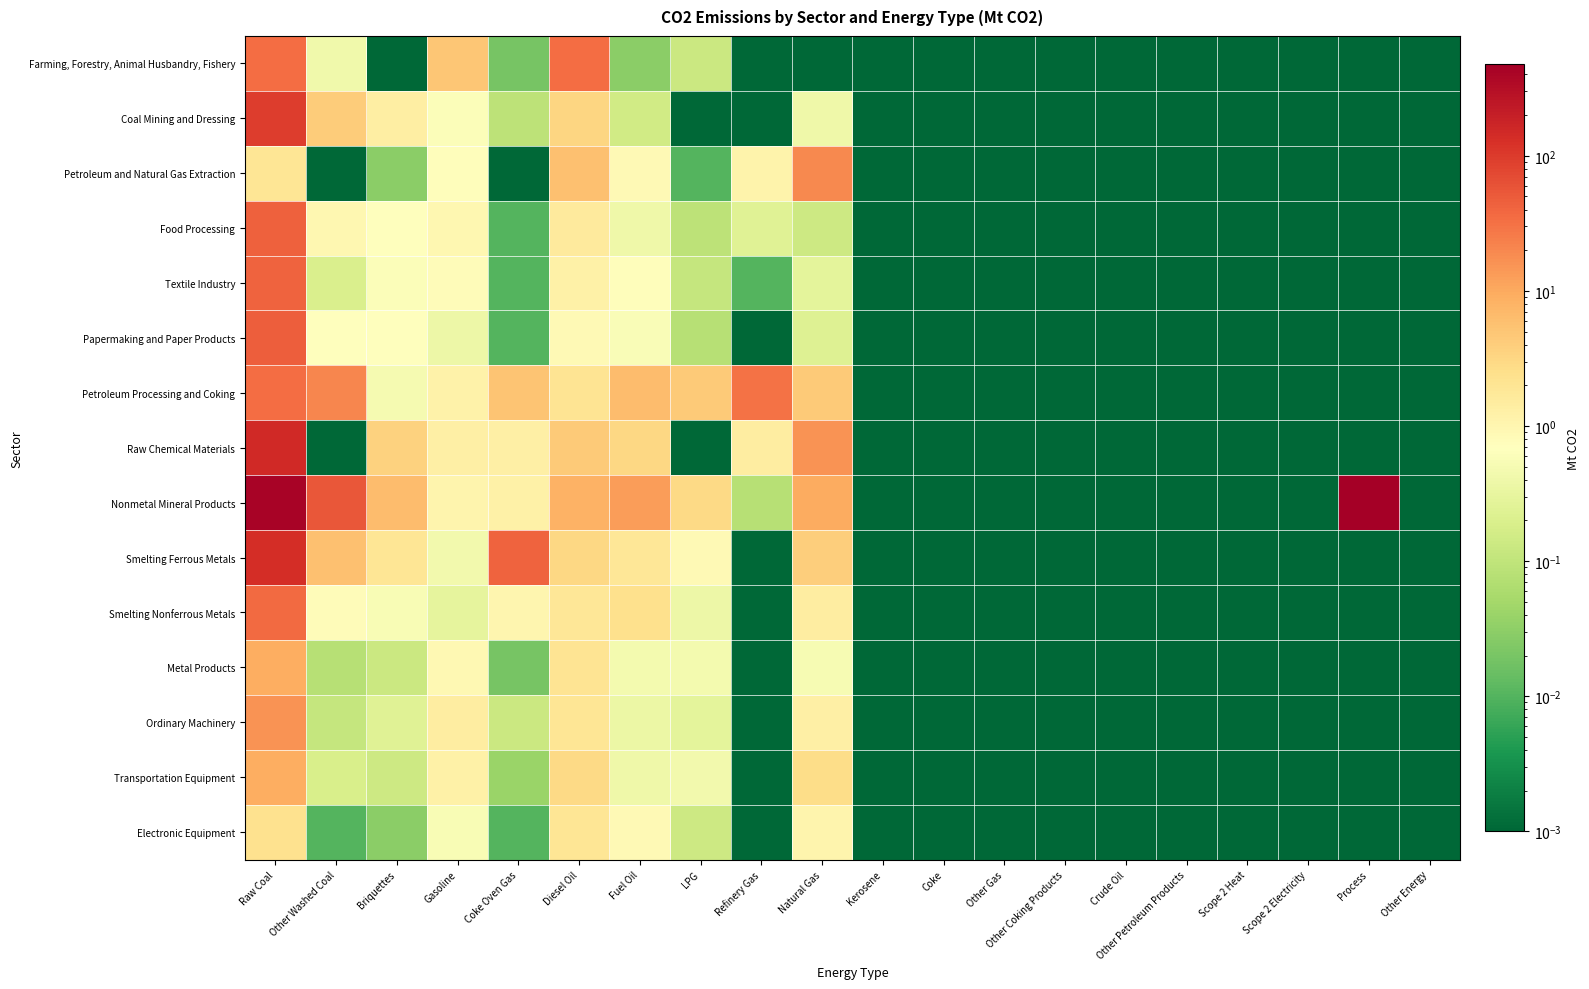

Which category has the highest value across all series?

Process